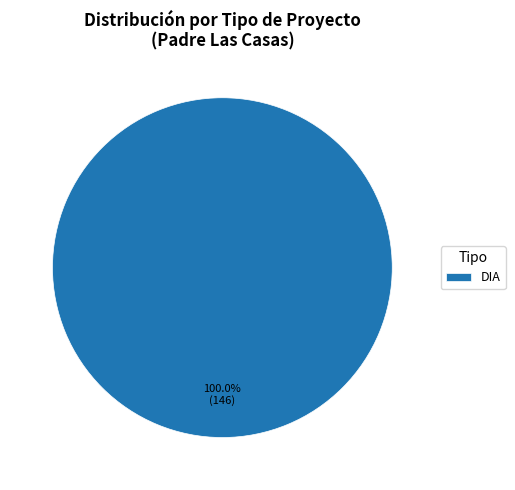

Is there a majority slice in this chart?

Yes